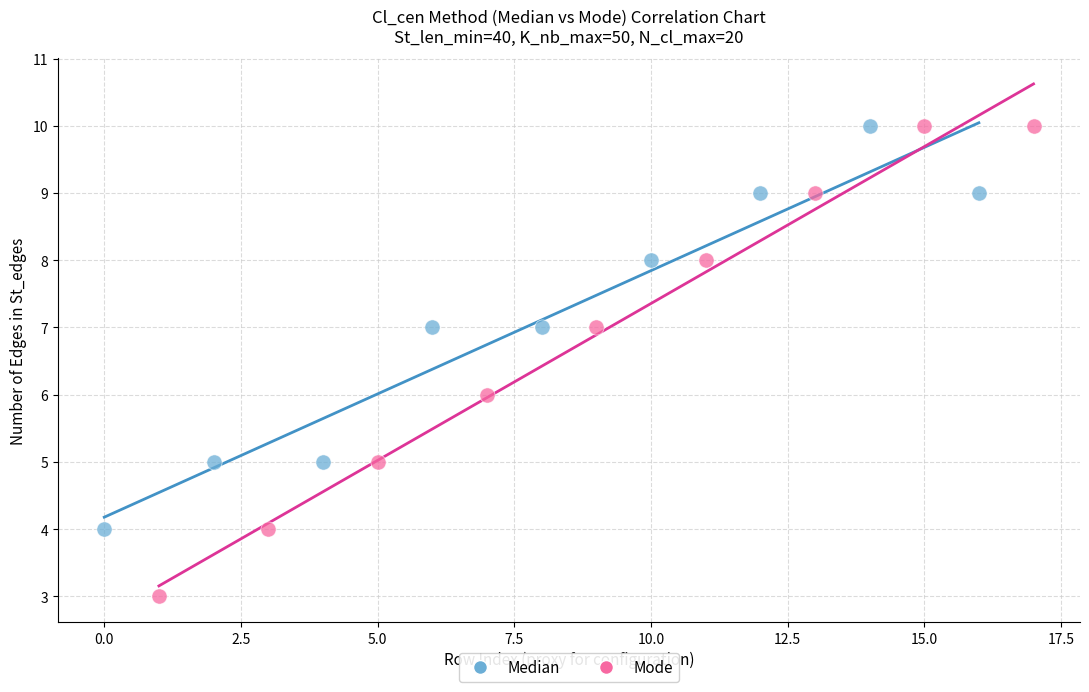

Which series contains the lowest Y value?

Mode